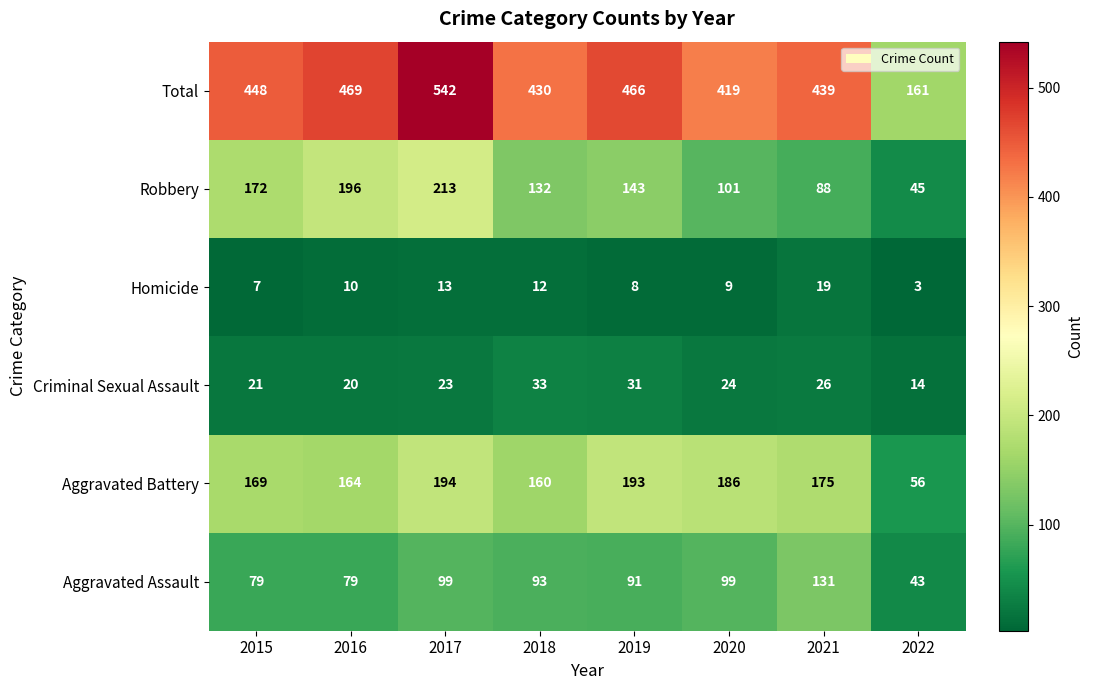

Which series changed the most between 2018 and 2020?

Robbery